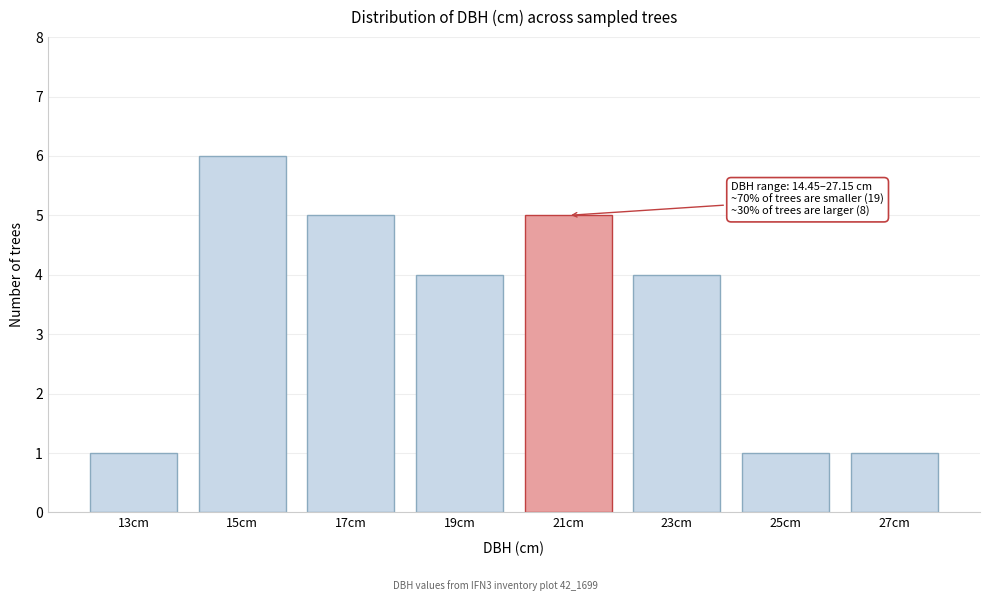

Reading left to right, extract all data points from this chart.

1	6	5	4	5	4	1	1